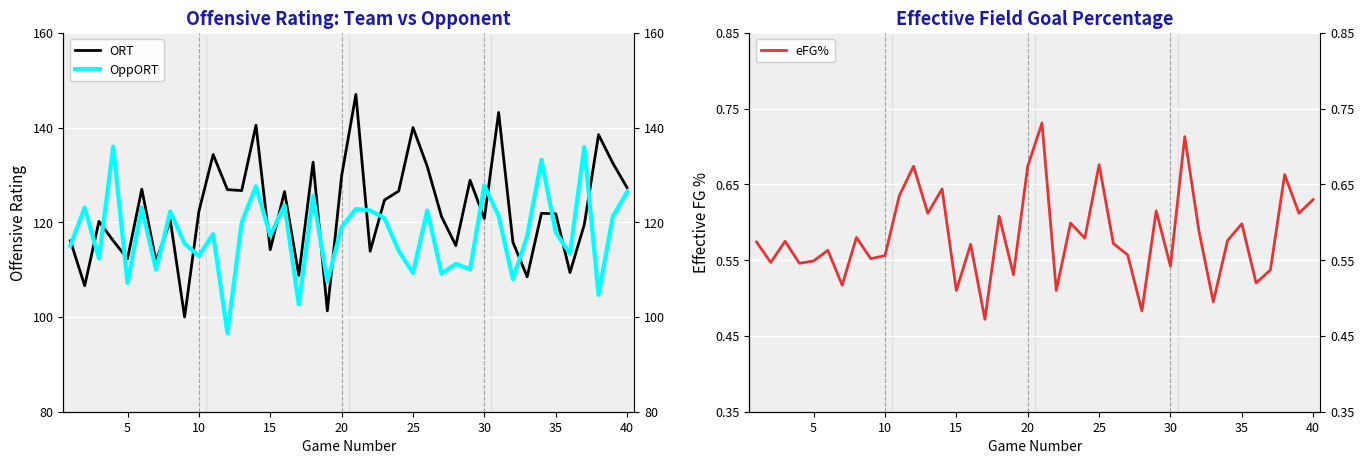

Count the eFG% values in the range 0 to 1.

40